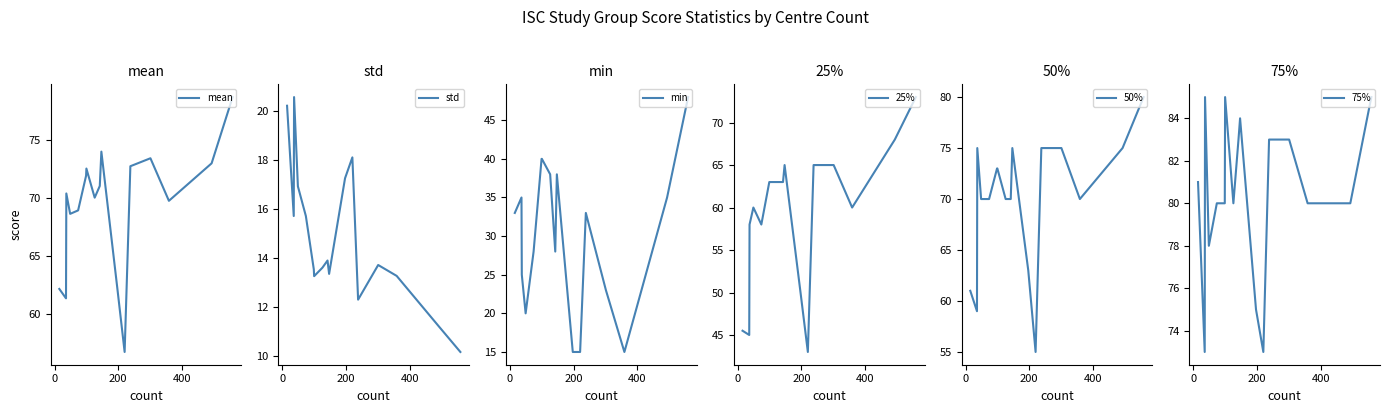

True or false: std and 75% cross at least once.

False